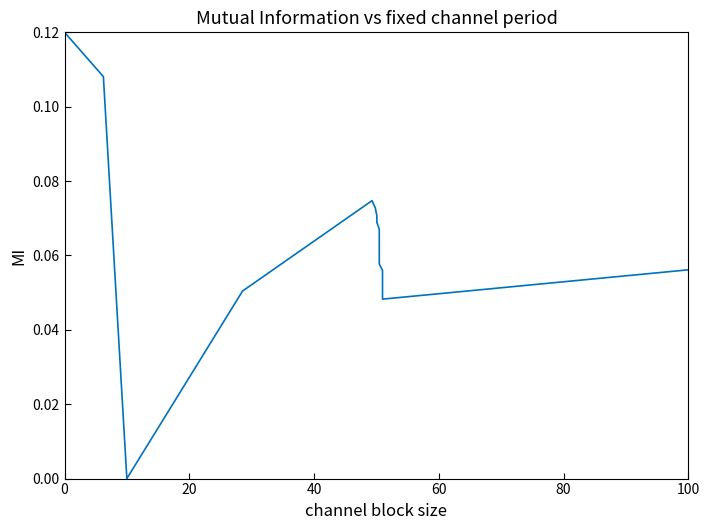

What is the maximum value shown in the chart?

0.1